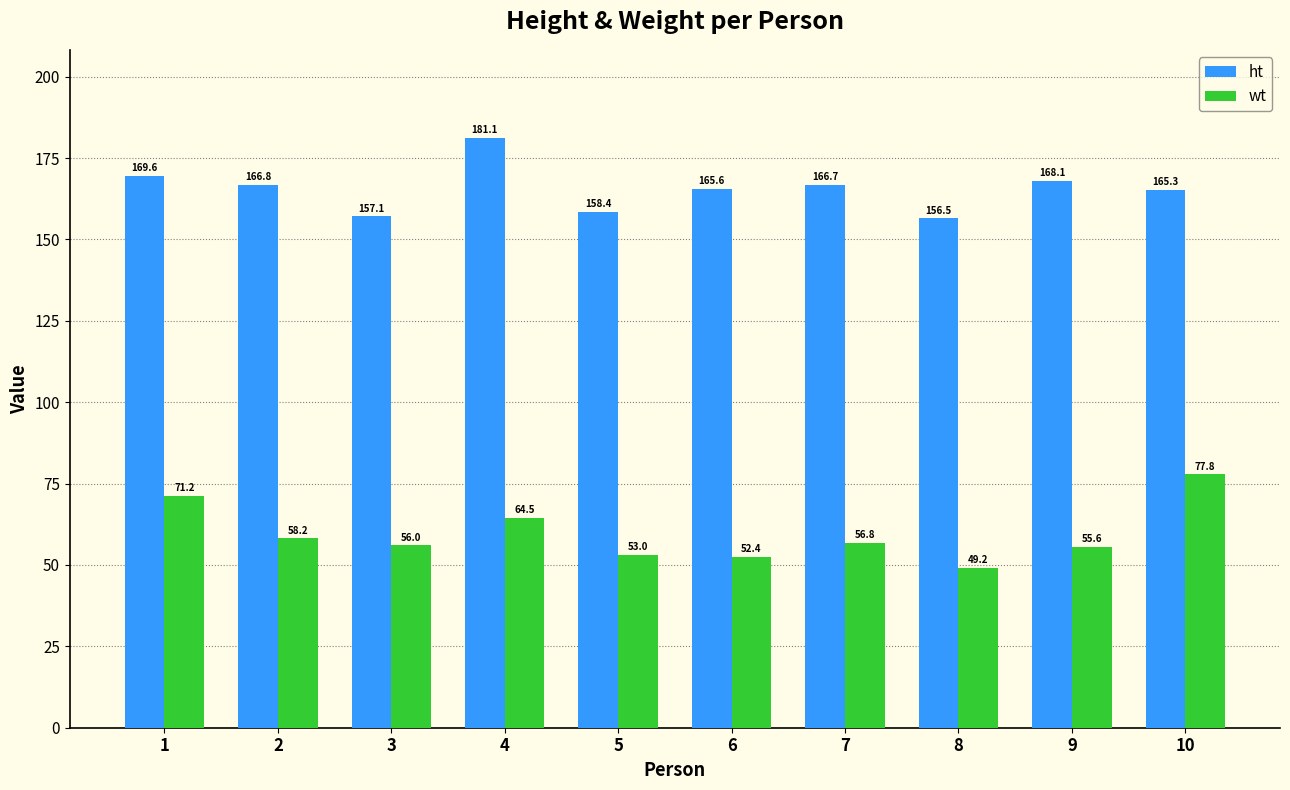

List the series in order of their peak value, highest first.

ht, wt